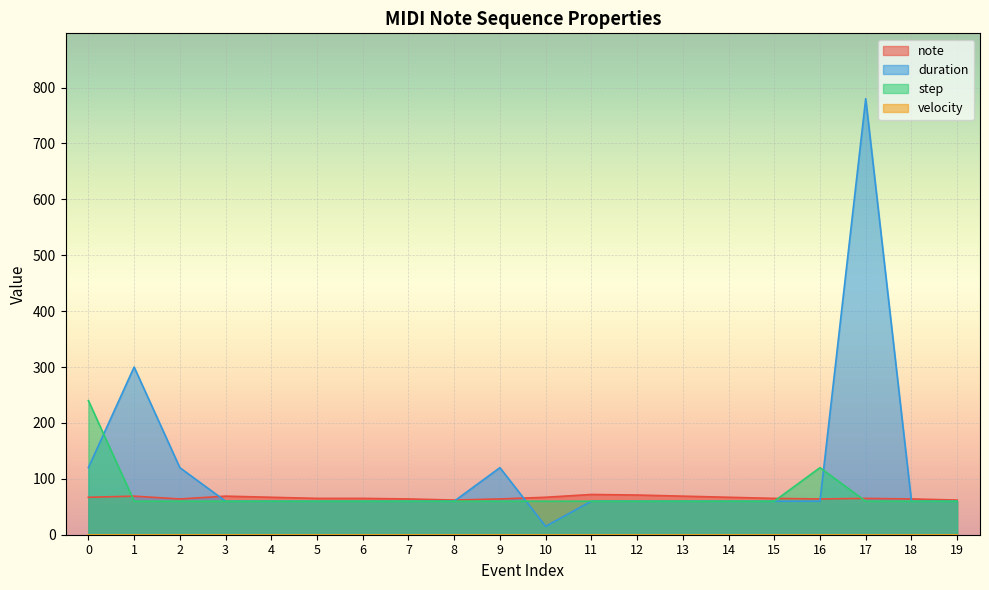

How many distinct data groups are displayed?

4